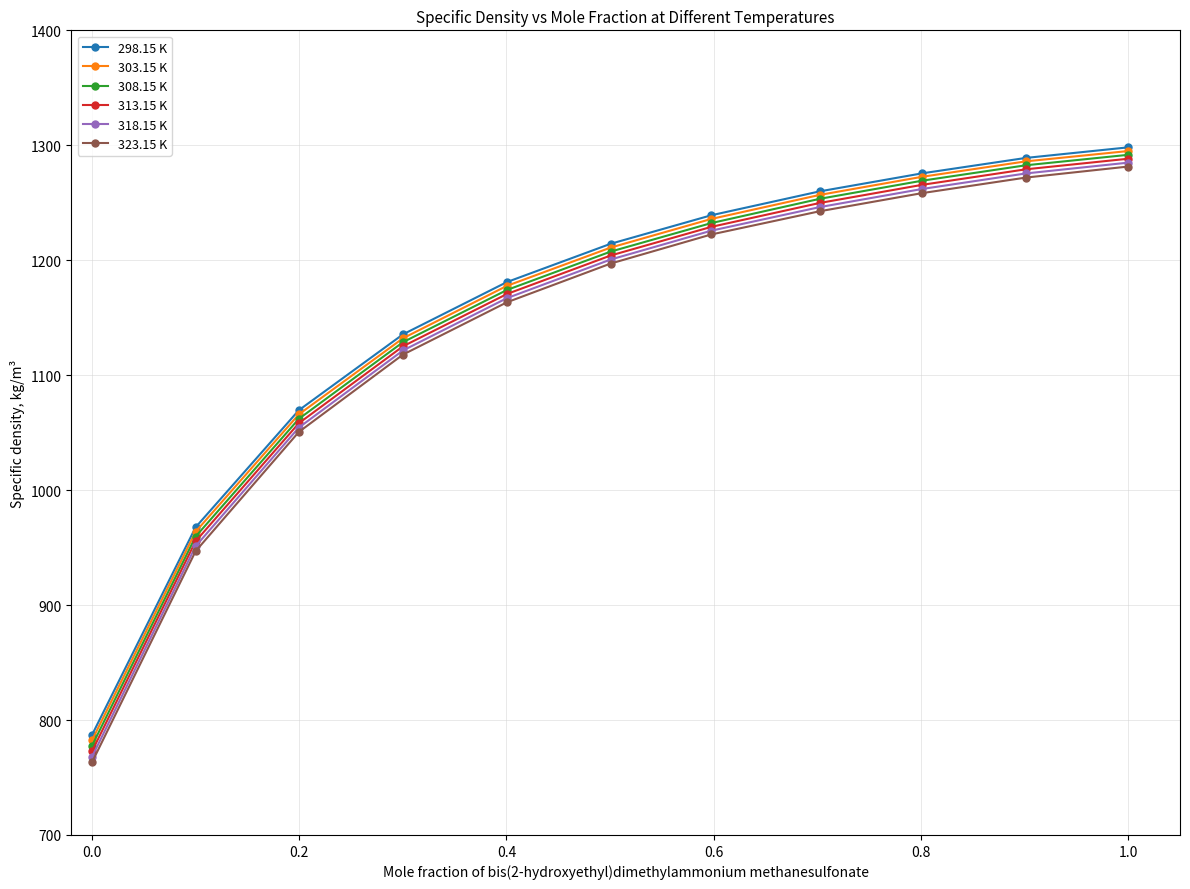

True or false: 313.15 K has more than 1 interior local peaks.

False